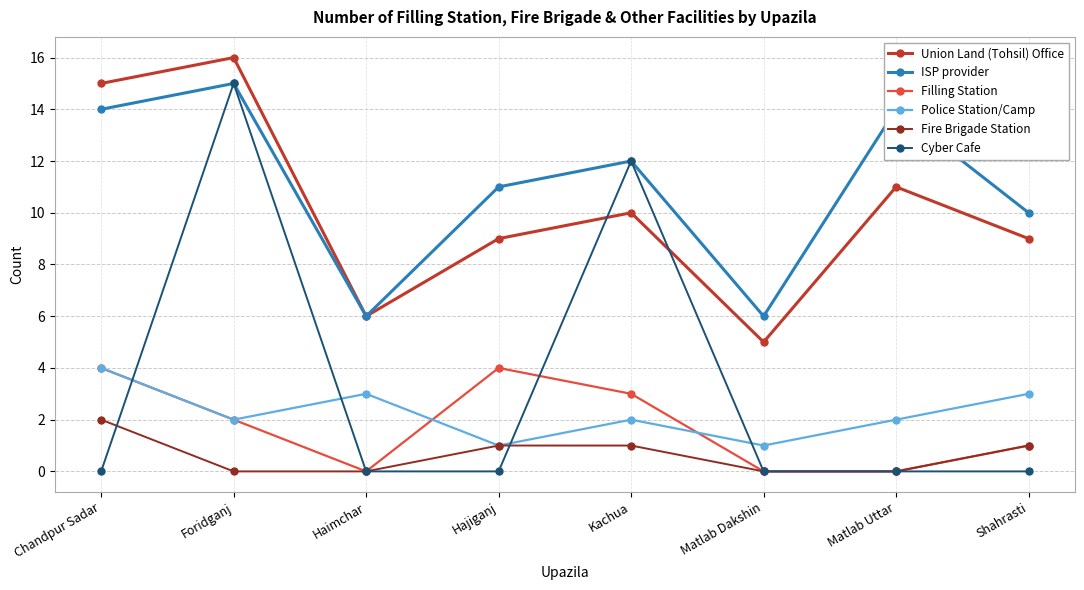

Reading right to left, extract all data points from this chart.

Union Land (Tohsil) Office: Shahrasti=9	Matlab Uttar=11	Matlab Dakshin=5	Kachua=10	Hajiganj=9	Haimchar=6	Foridganj=16	Chandpur Sadar=15
ISP provider: Shahrasti=10	Matlab Uttar=14	Matlab Dakshin=6	Kachua=12	Hajiganj=11	Haimchar=6	Foridganj=15	Chandpur Sadar=14
Filling Station: Shahrasti=1	Matlab Uttar=0	Matlab Dakshin=0	Kachua=3	Hajiganj=4	Haimchar=0	Foridganj=2	Chandpur Sadar=4
Police Station/Camp: Shahrasti=3	Matlab Uttar=2	Matlab Dakshin=1	Kachua=2	Hajiganj=1	Haimchar=3	Foridganj=2	Chandpur Sadar=4
Fire Brigade Station: Shahrasti=1	Matlab Uttar=0	Matlab Dakshin=0	Kachua=1	Hajiganj=1	Haimchar=0	Foridganj=0	Chandpur Sadar=2
Cyber Cafe: Shahrasti=0	Matlab Uttar=0	Matlab Dakshin=0	Kachua=12	Hajiganj=0	Haimchar=0	Foridganj=15	Chandpur Sadar=0